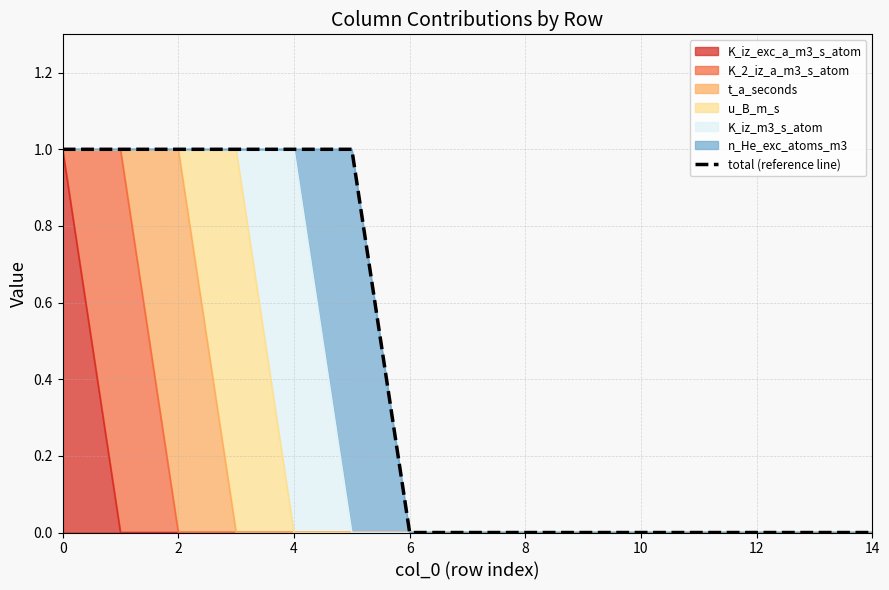

Count the values in the range 0 to 1.

15